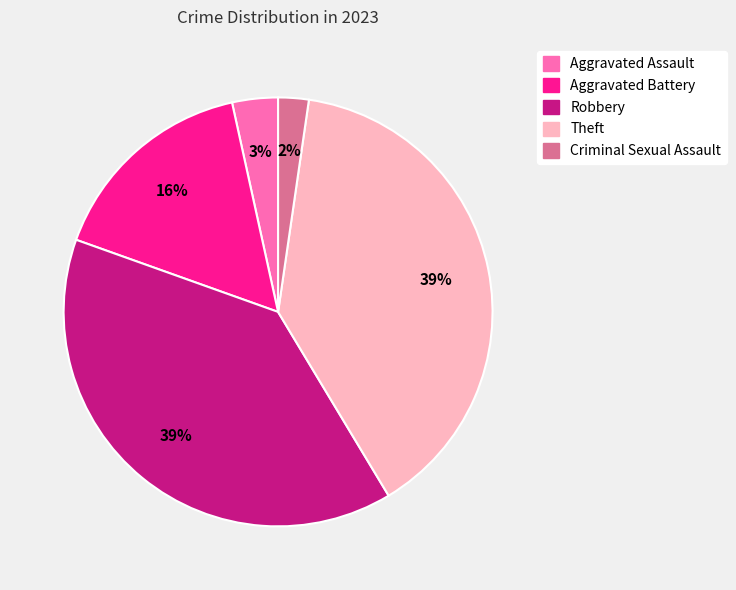

Combined, do Aggravated Battery and Theft account for over 50%?

Yes